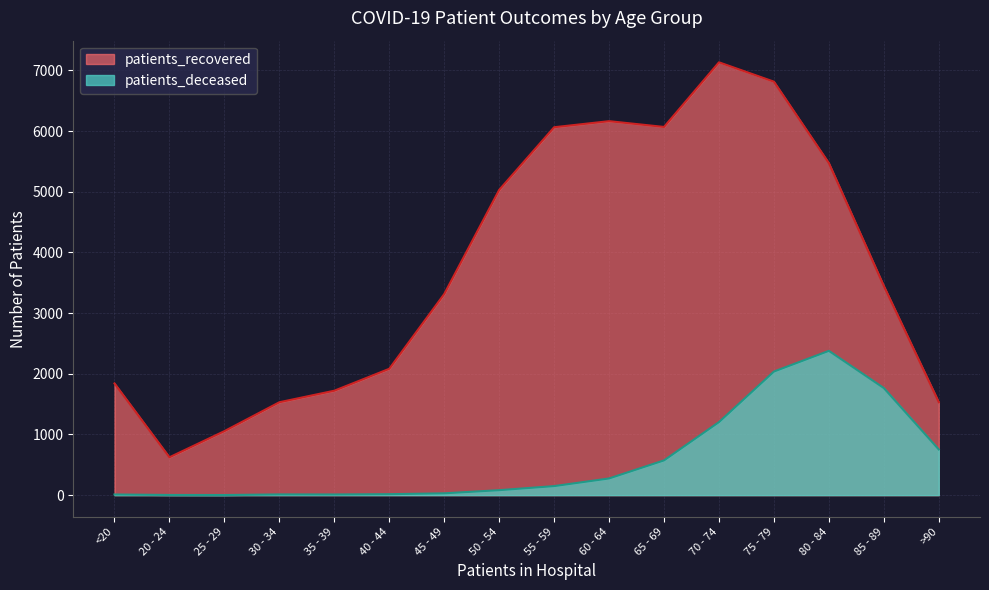

What is the greatest value displayed?

7133